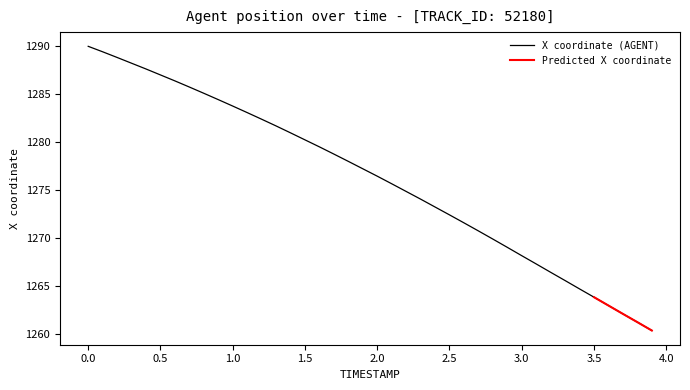

What is the value of the 20th point from the left?

1277.2